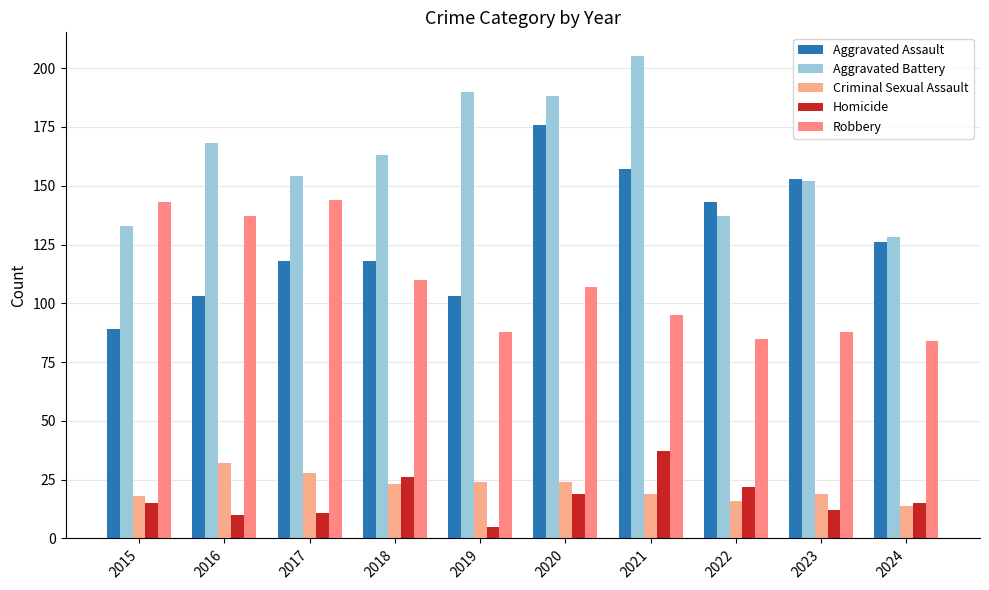

At how many categories does at least one series exceed 5?

10